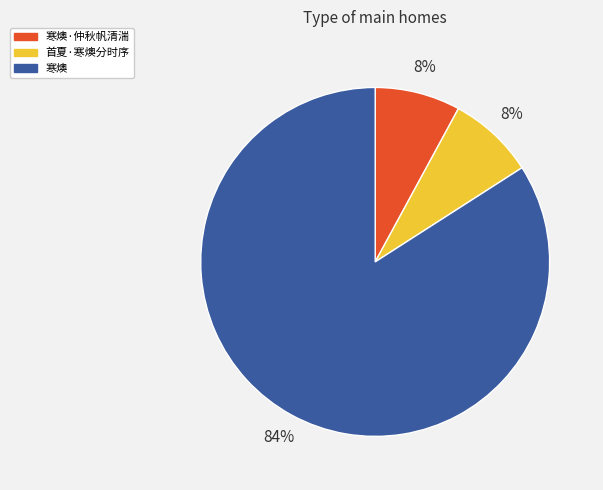

How many segments does this pie chart have?

3